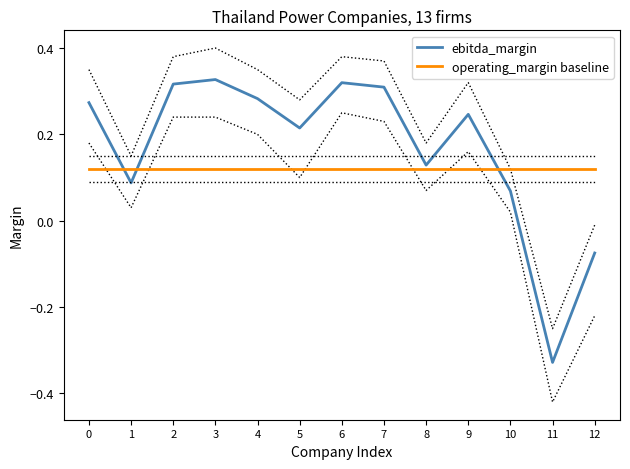

Count the number of categories in the chart.

13